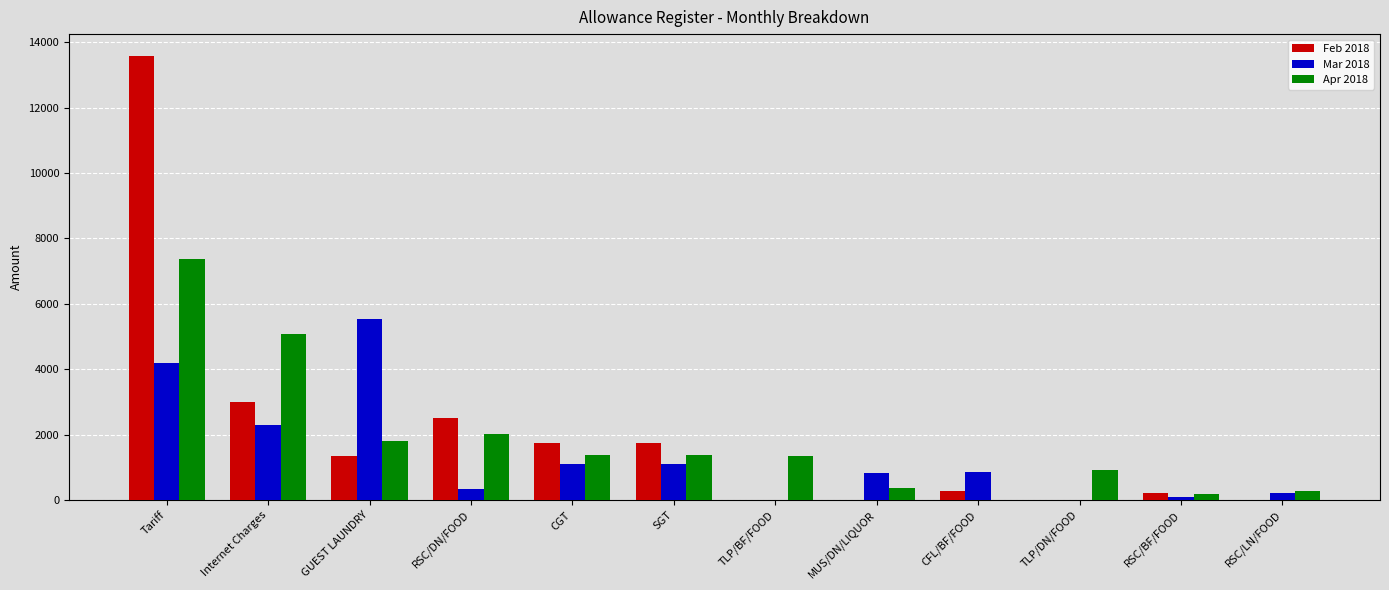

How many data points does each series have?

12